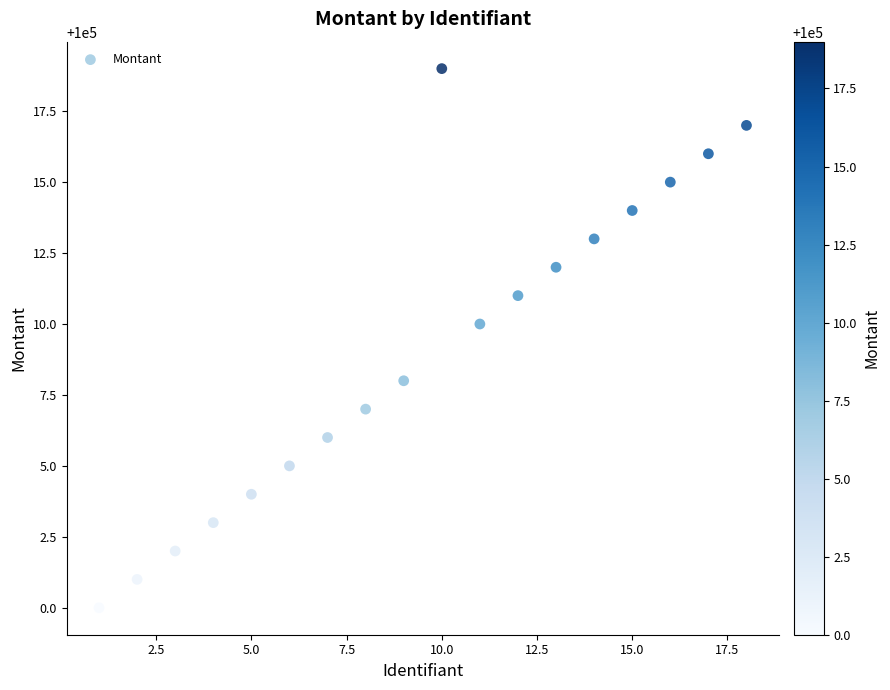

What is the range of X values (max minus min)?

17